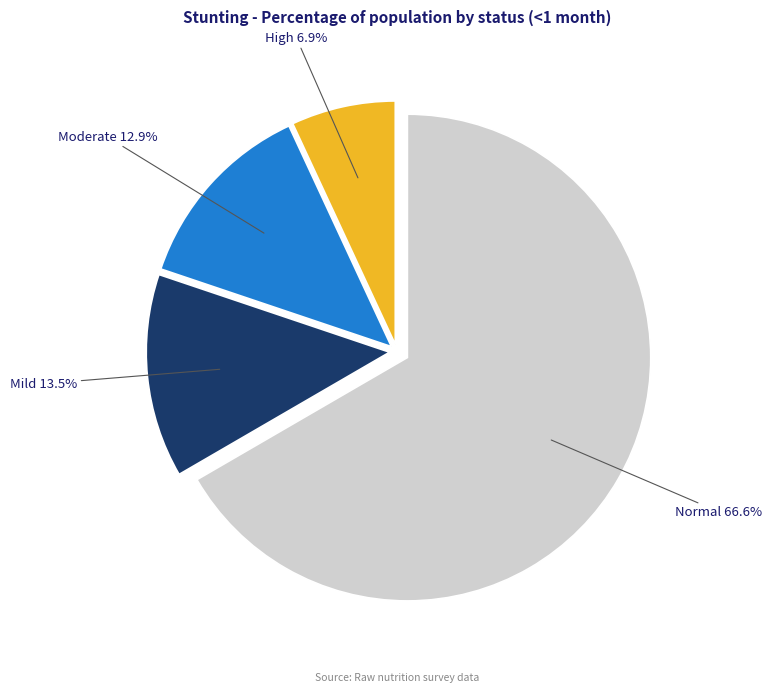

Does any single category account for the majority?

Yes